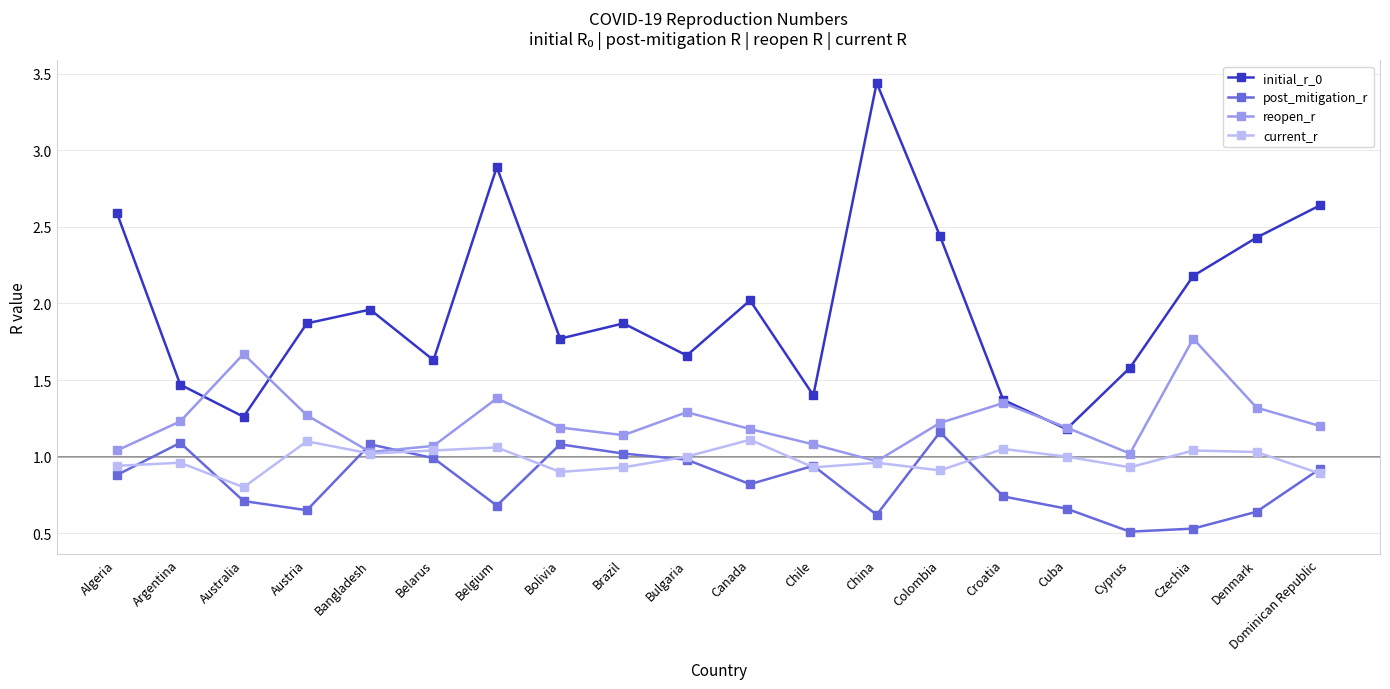

What is the average value of the post_mitigation_r series?

0.8